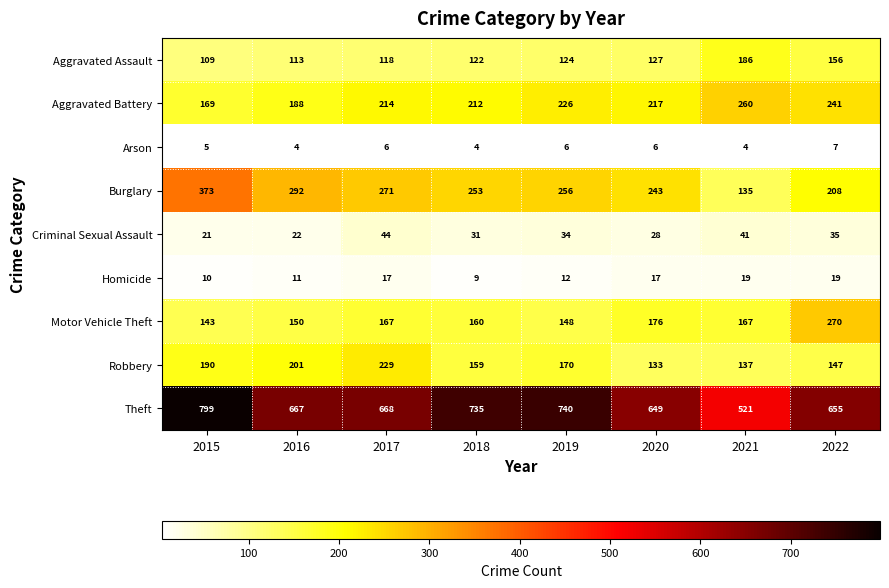

What is the spread (max minus min) of values at 2015?

794